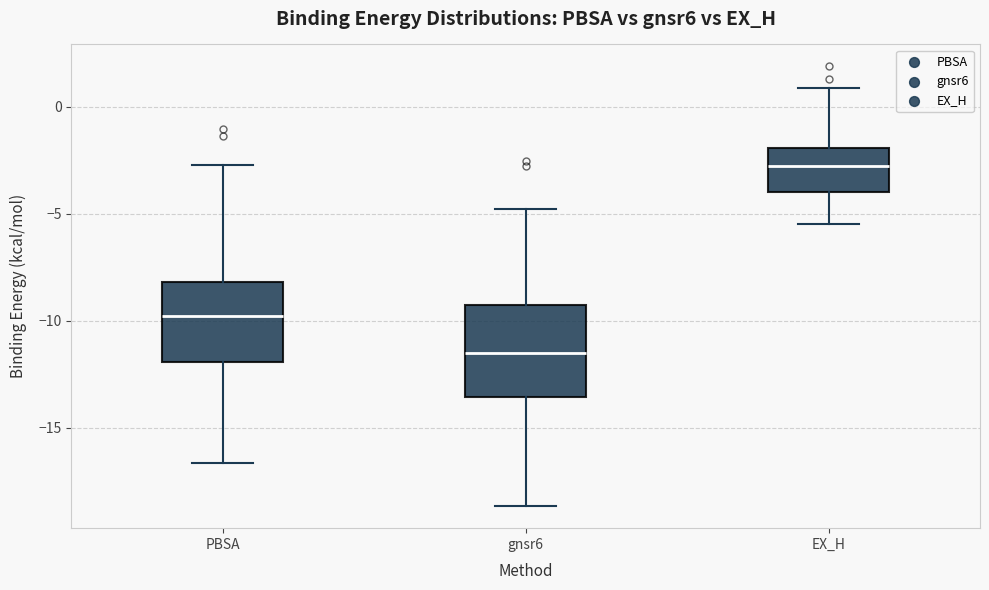

Reading left to right, read every box against the y-axis: the position of its median line, the range the box covers, and the ends of its whiskers. The values are not printed on the chart, so give them approximately, as read against the axis.

PBSA: median -10.0, box -12.0 to -8.0, whiskers -16.5 to -2.5
gnsr6: median -11.5, box -13.5 to -9.5, whiskers -18.5 to -5.0
EX_H: median -2.5, box -4.0 to -2.0, whiskers -5.5 to 1.0